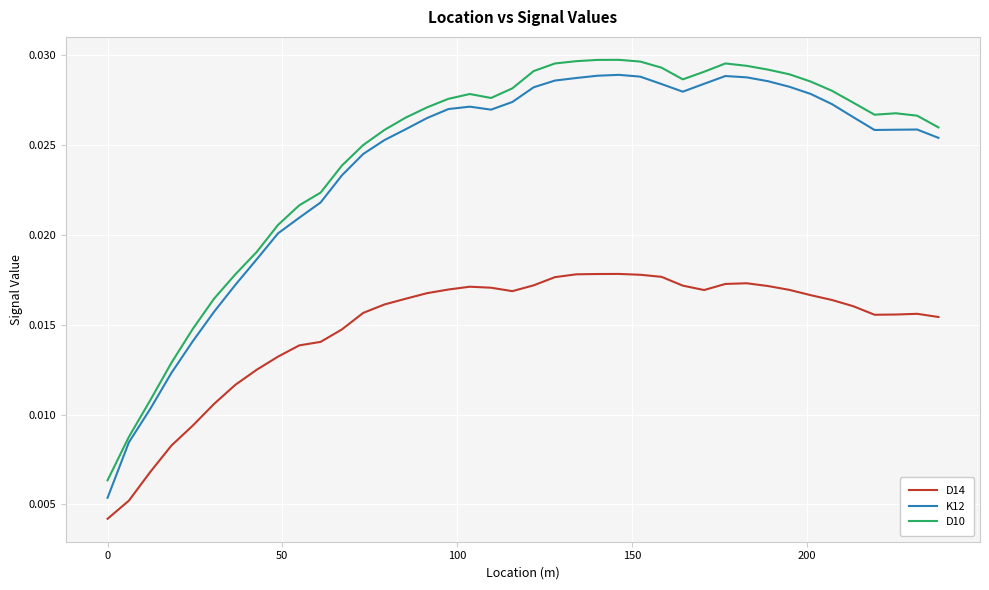

Which series has the widest spread of values?

K12